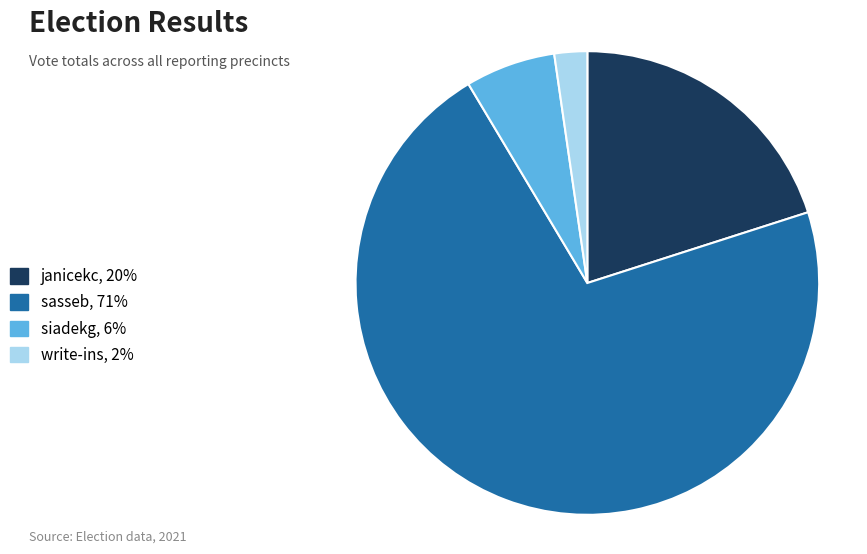

Which category has the biggest portion of the pie?

sasseb